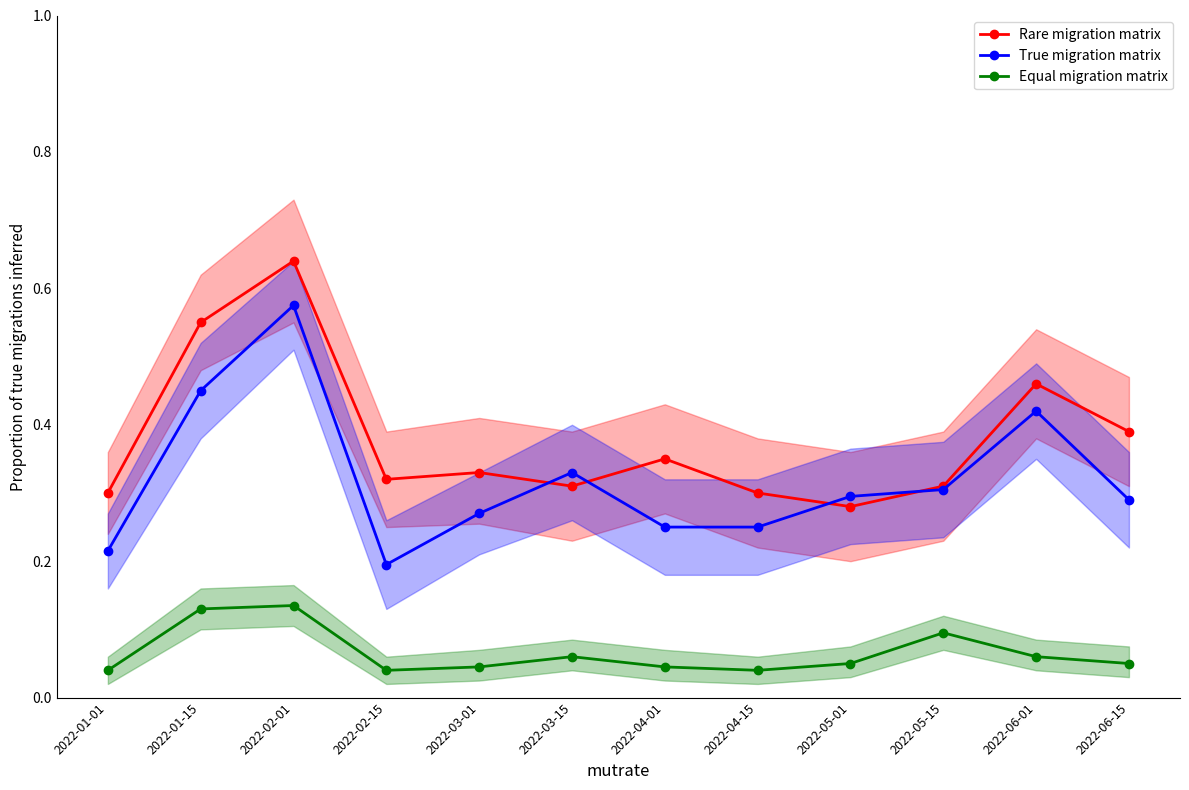

True or false: Rare migration matrix has a value of 0.3 at 2022-02-15.

True